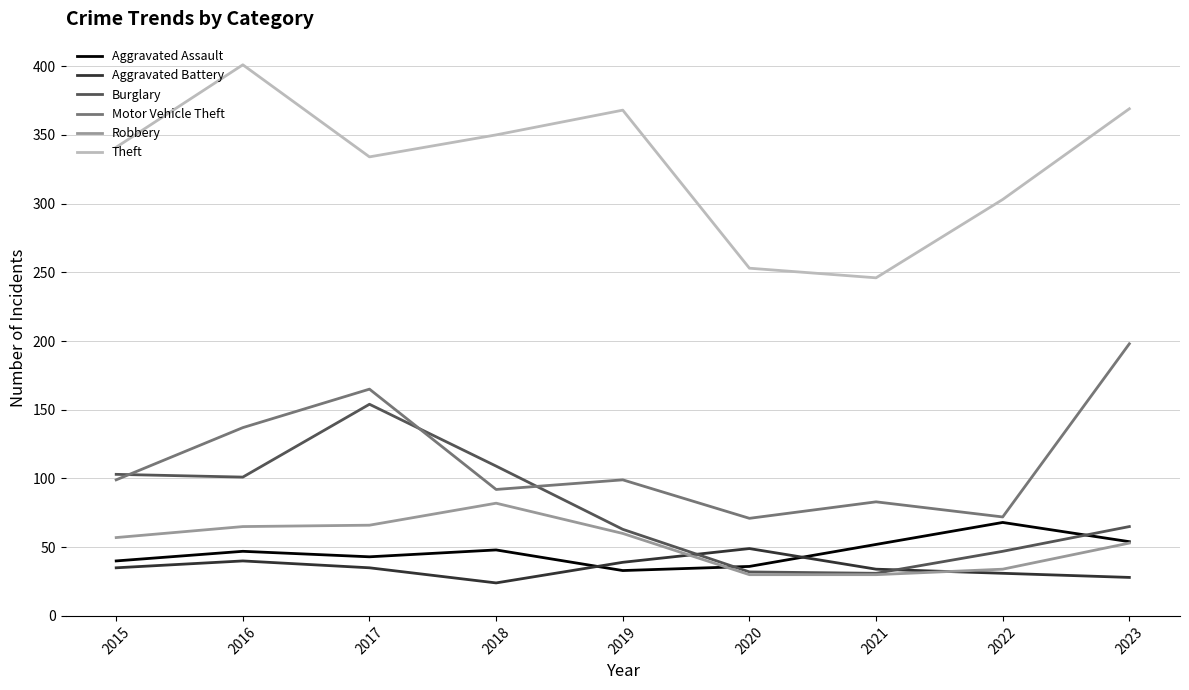

Which series has the largest total across all categories?

Theft